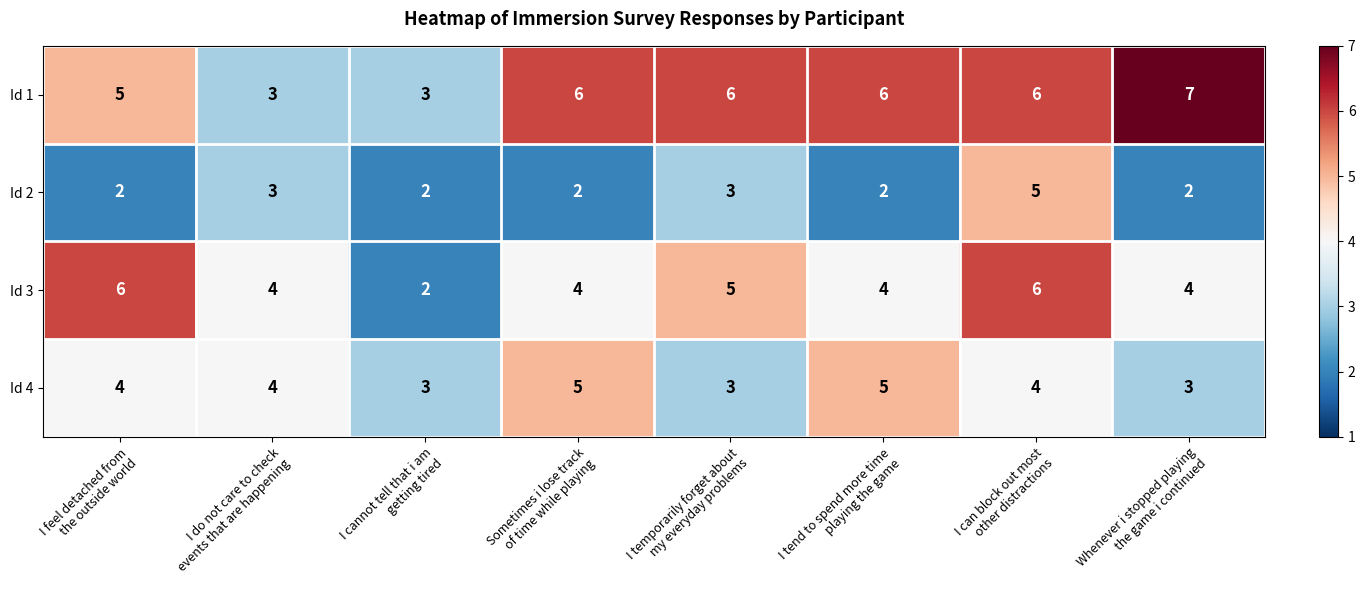

Count the number of data series in this chart.

4